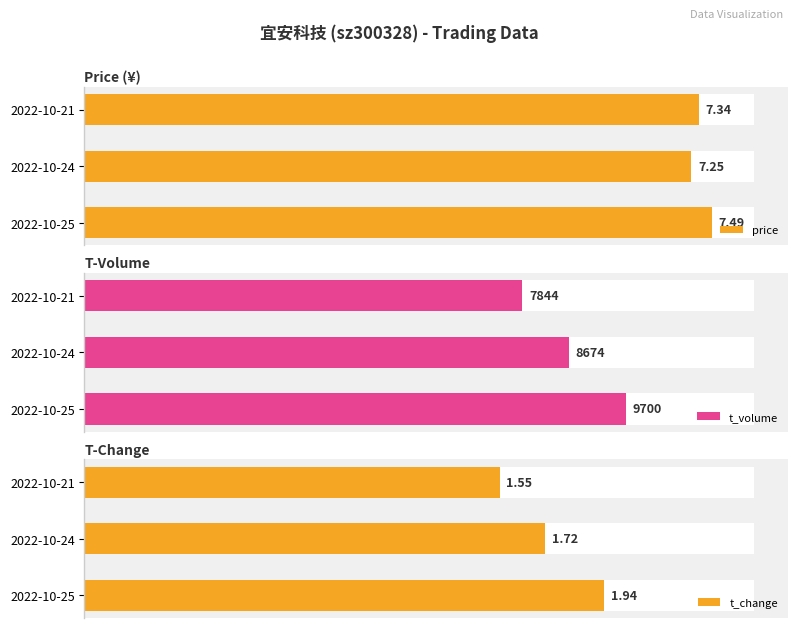

True or false: t_volume has a value of 3216.2 at 2022-10-25.

False